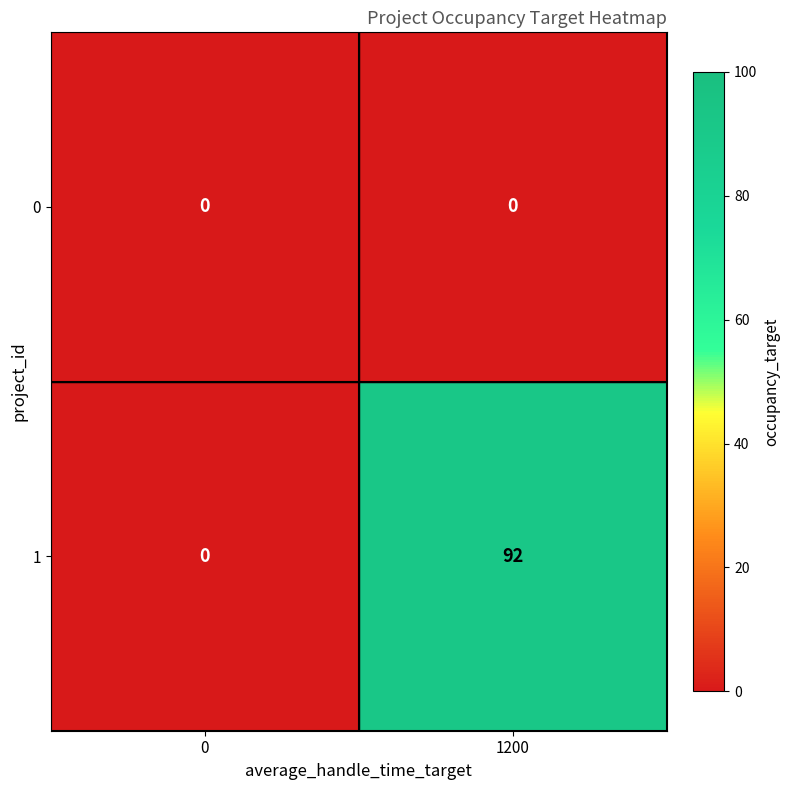

How many distinct data groups are displayed?

2